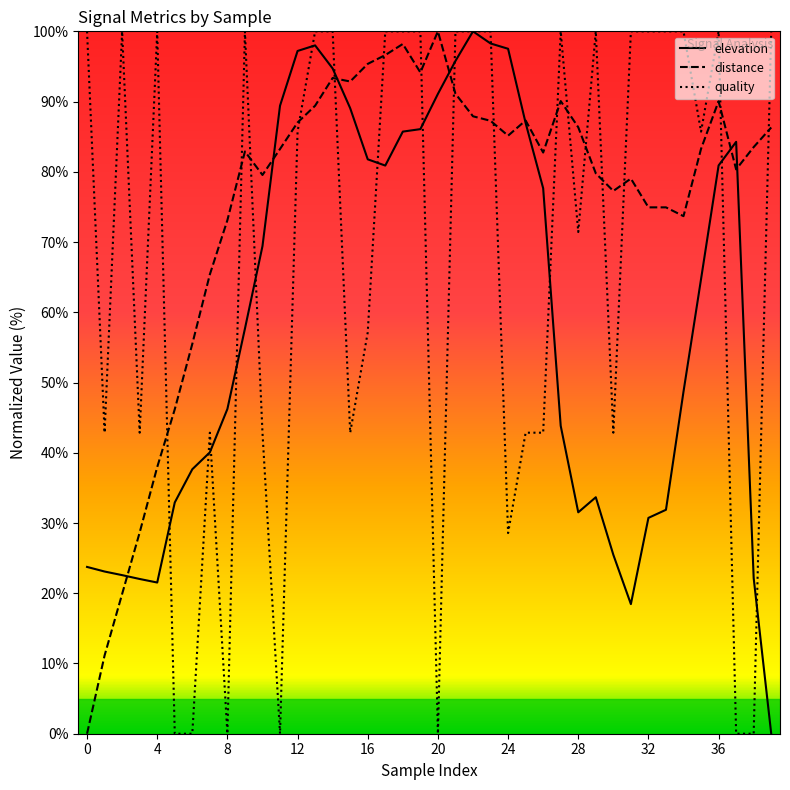

What is the average value of the elevation series?

59.1